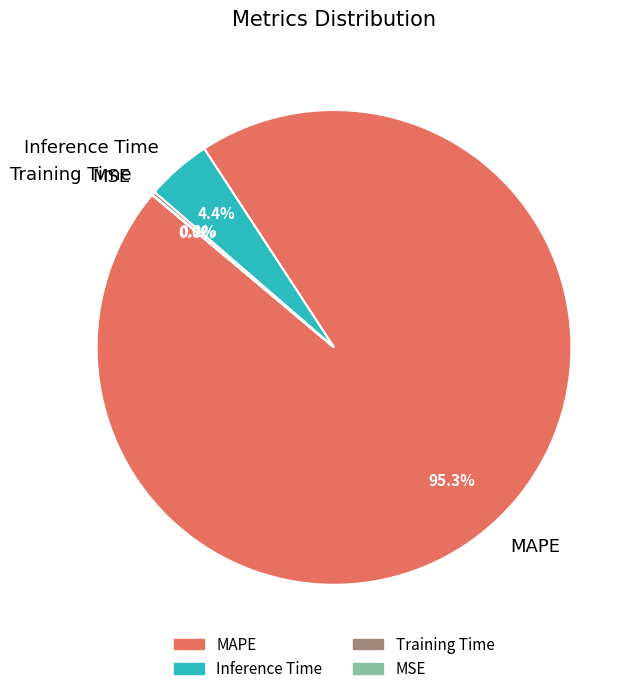

The Inference Time slice represents 4% of the pie. True or false?

True